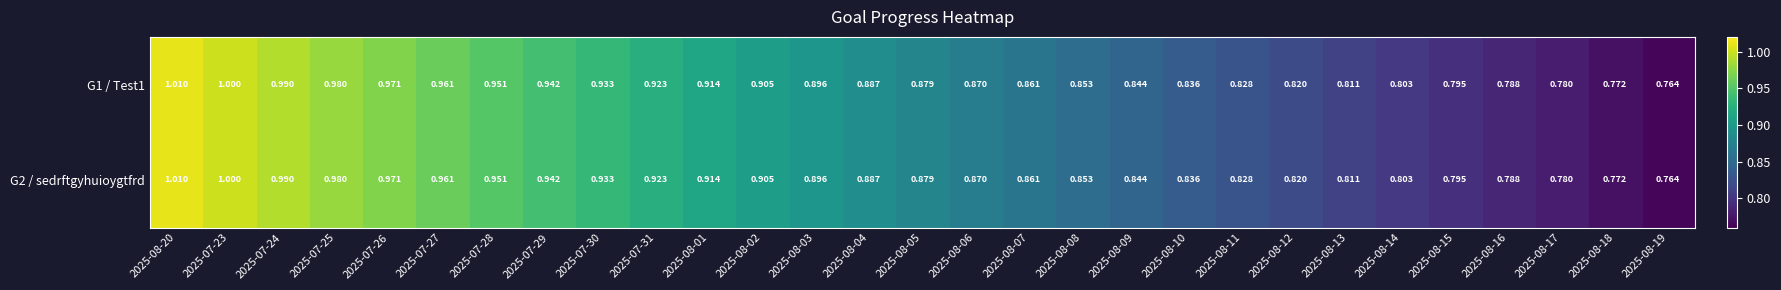

Is the value of G1 / Test1 at 2025-08-05 greater than the value of G2 / sedrftgyhuioygtfrd at 2025-08-10?

Yes